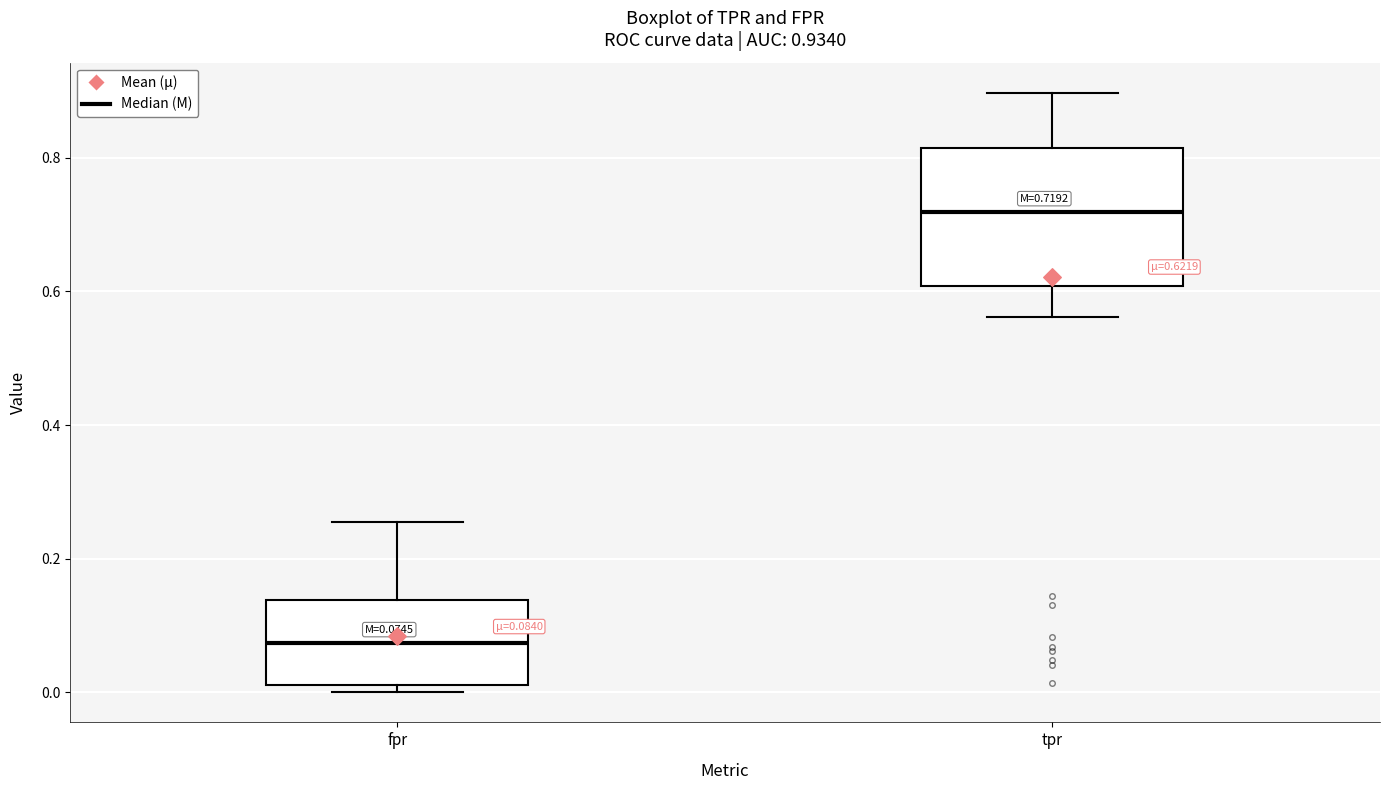

Which box's median line is the highest?

tpr